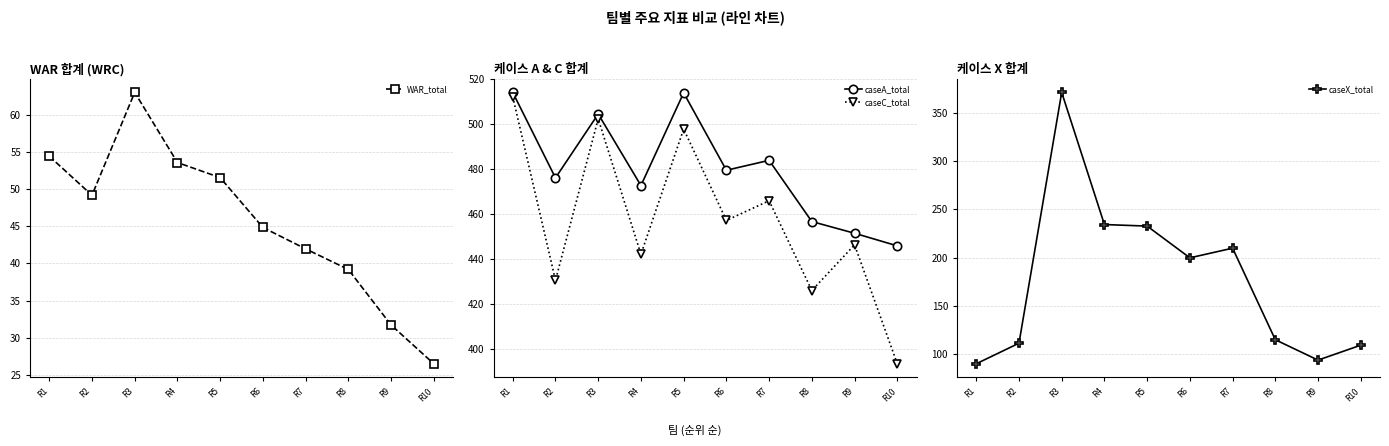

What is the average value of the caseX_total series?

176.6